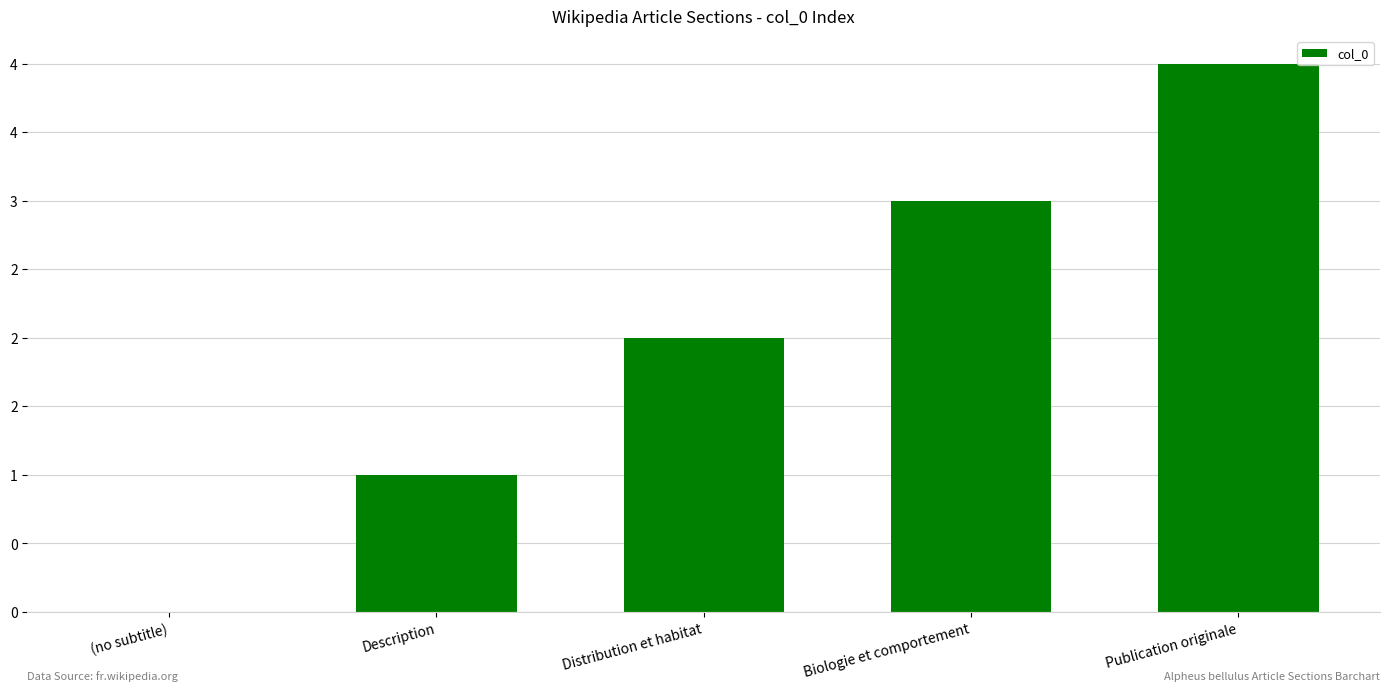

Is it true that the value at (no subtitle) is 0?

True